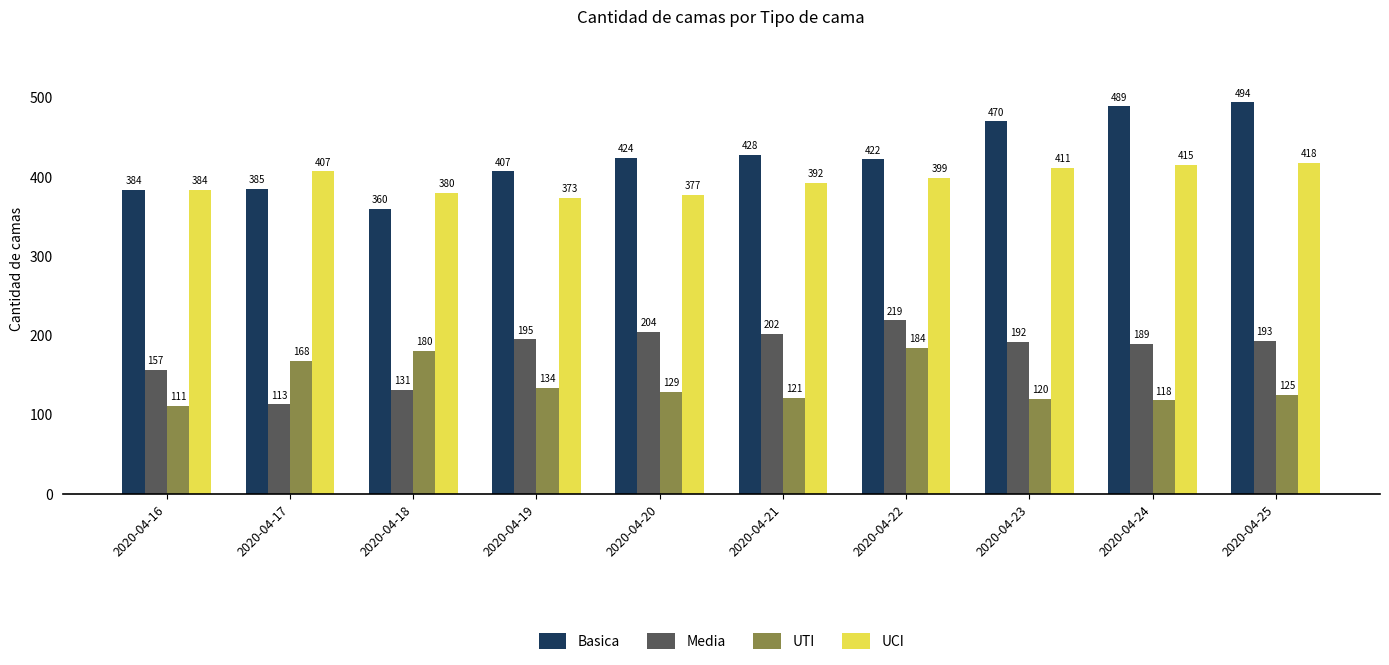

How many categories are shown in the chart?

10